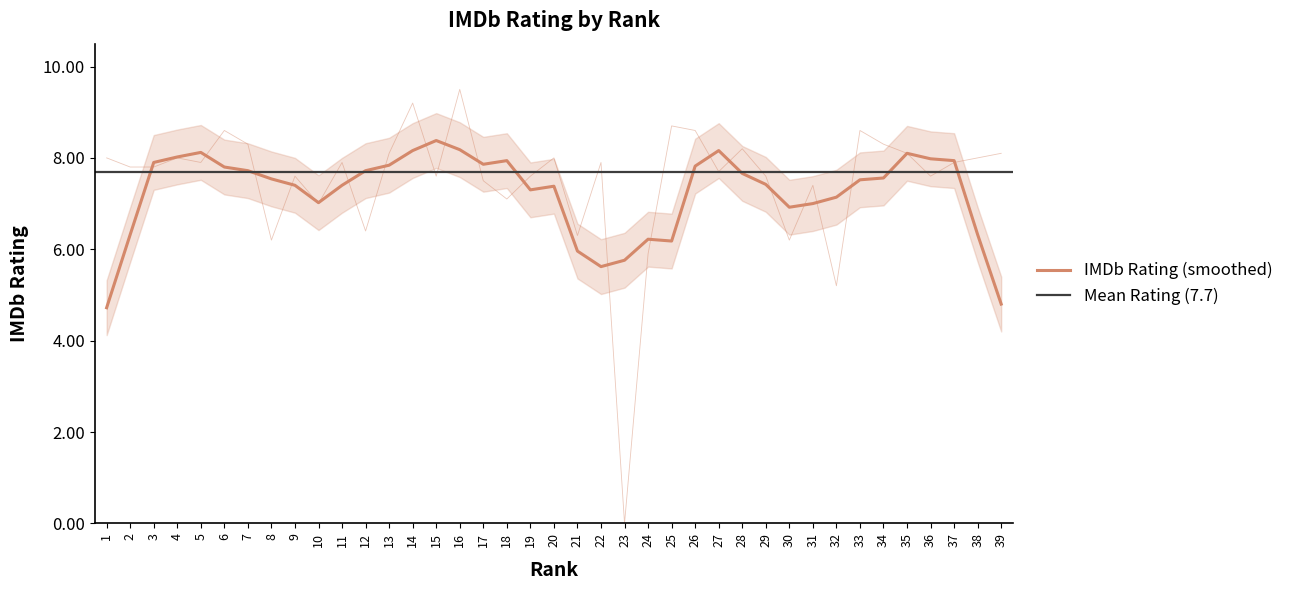

Reading left to right, extract all data points from this chart.

1=8.0	2=7.8	3=7.8	4=8.0	5=7.9	6=8.6	7=8.3	8=6.2	9=7.6	10=7.0	11=7.9	12=6.4	13=8.1	14=9.2	15=7.6	16=9.5	17=7.5	18=7.1	19=7.6	20=8.0	21=6.3	22=7.9	23=0.0	24=5.9	25=8.7	26=8.6	27=7.7	28=8.2	29=7.6	30=6.2	31=7.4	32=5.2	33=8.6	34=8.3	35=8.1	36=7.6	37=7.9	38=8.0	39=8.1